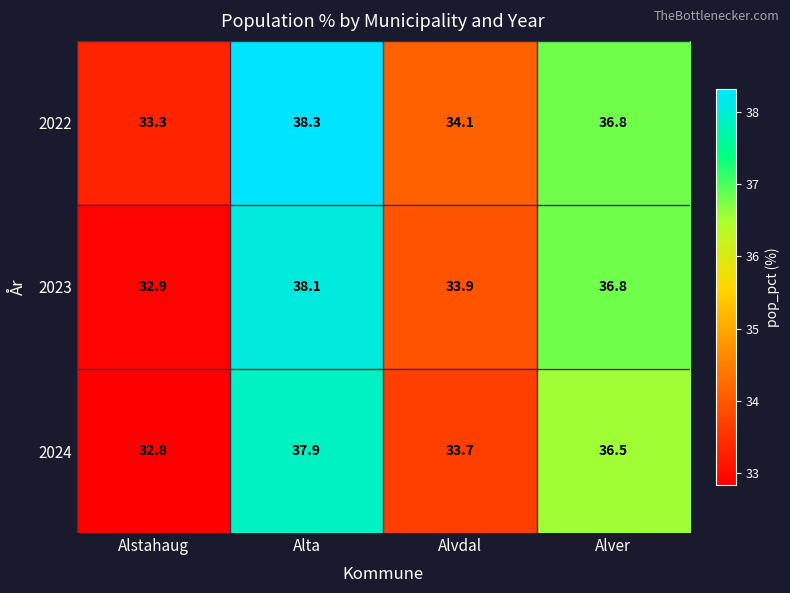

List the series in order of their overall mean, lowest first.

2024, 2023, 2022